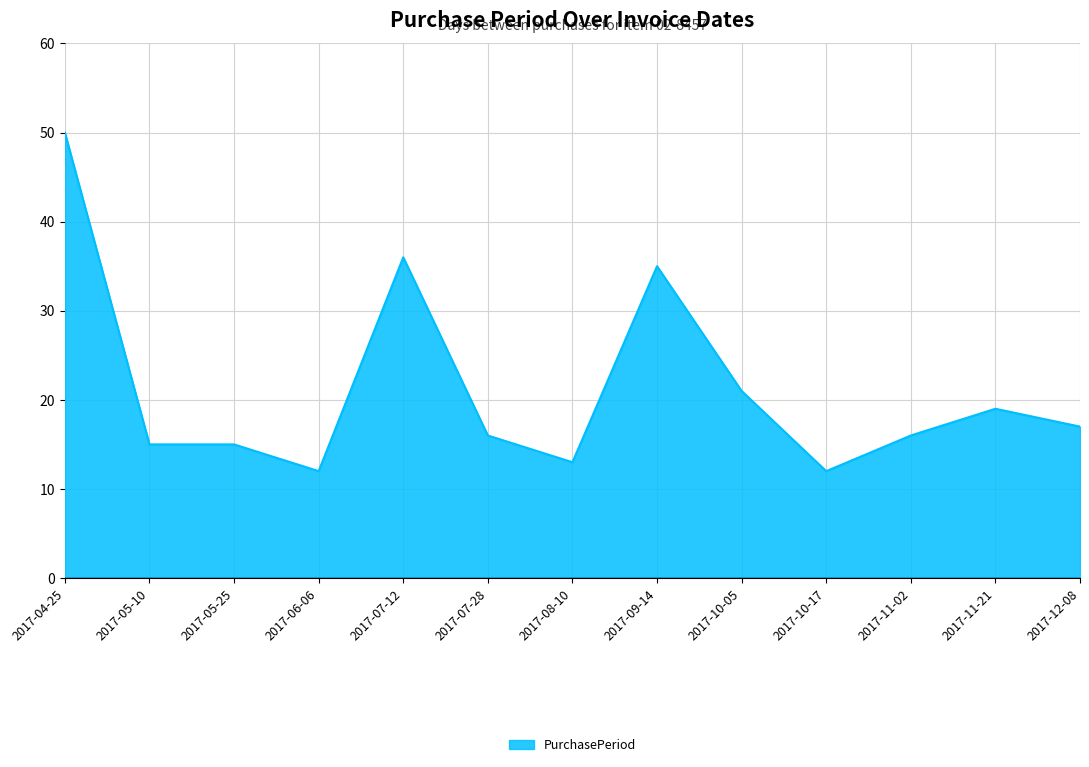

True or false: there are more than 1 points higher than both neighbors.

True